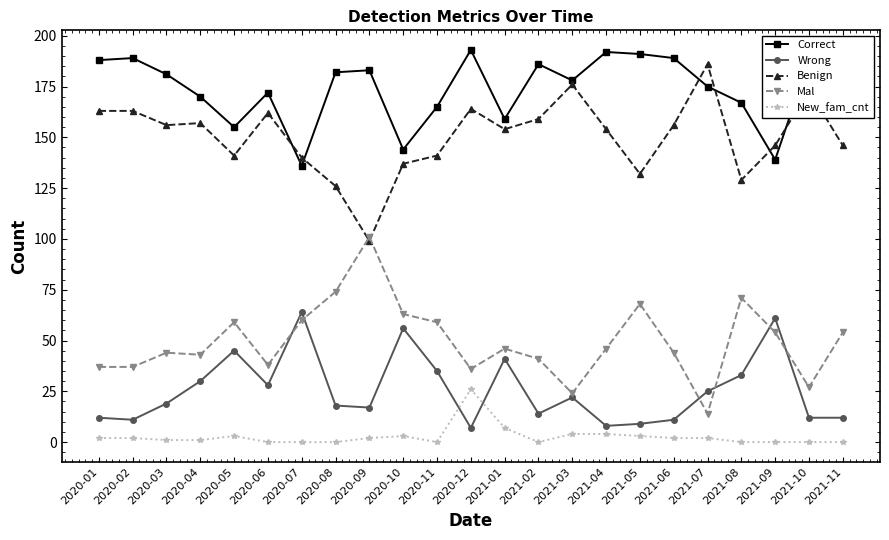

In Correct, how many points are lower than both neighbors (excluding endpoints)?

6